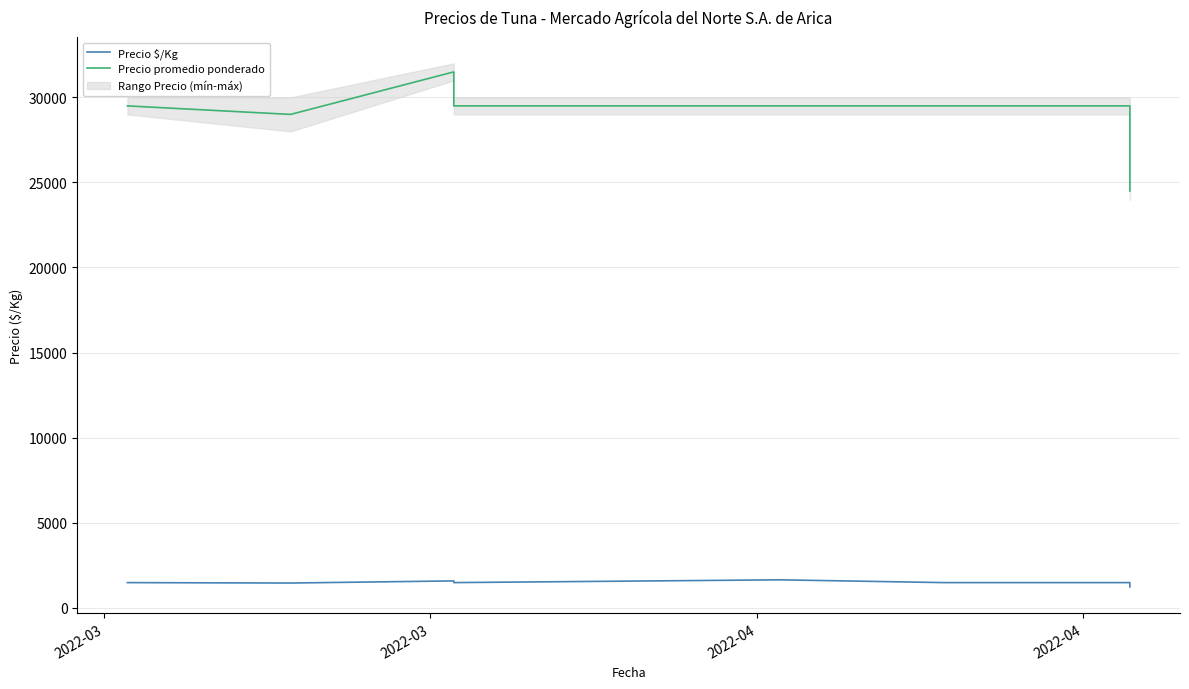

True or false: Precio $/Kg has a value of 1475 at 2022-03.

True